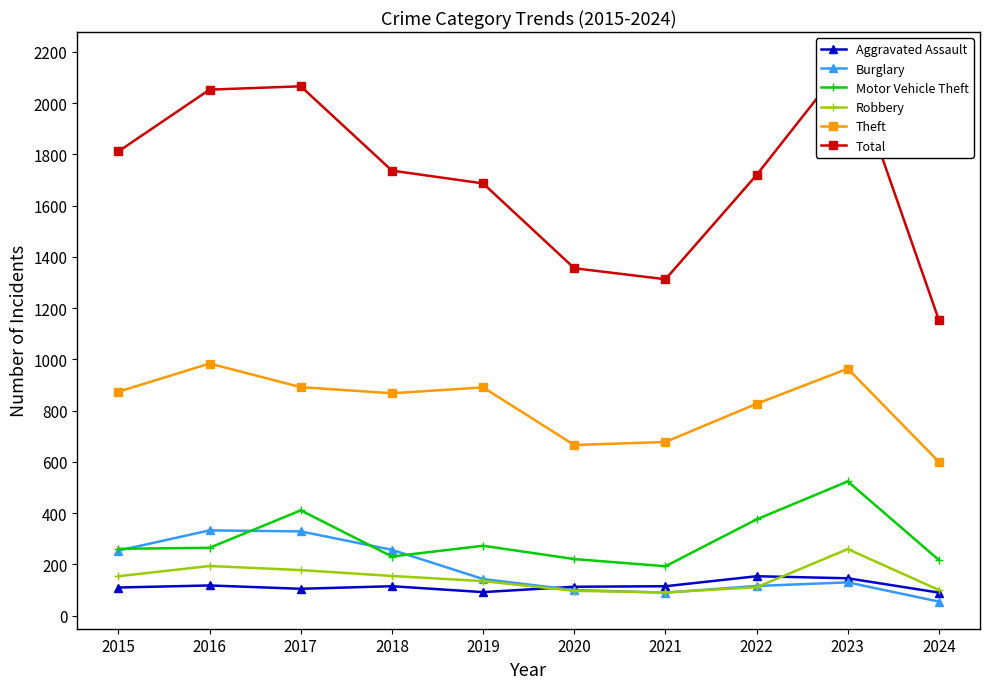

Where is the first local minimum for Total?

2021